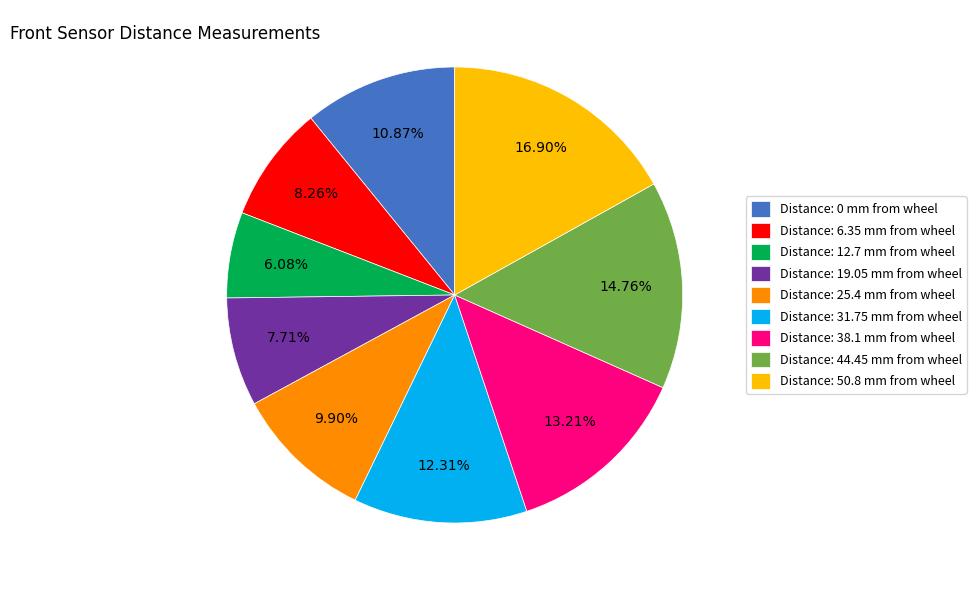

What is the largest slice in the pie chart?

Distance: 50.8 mm from wheel